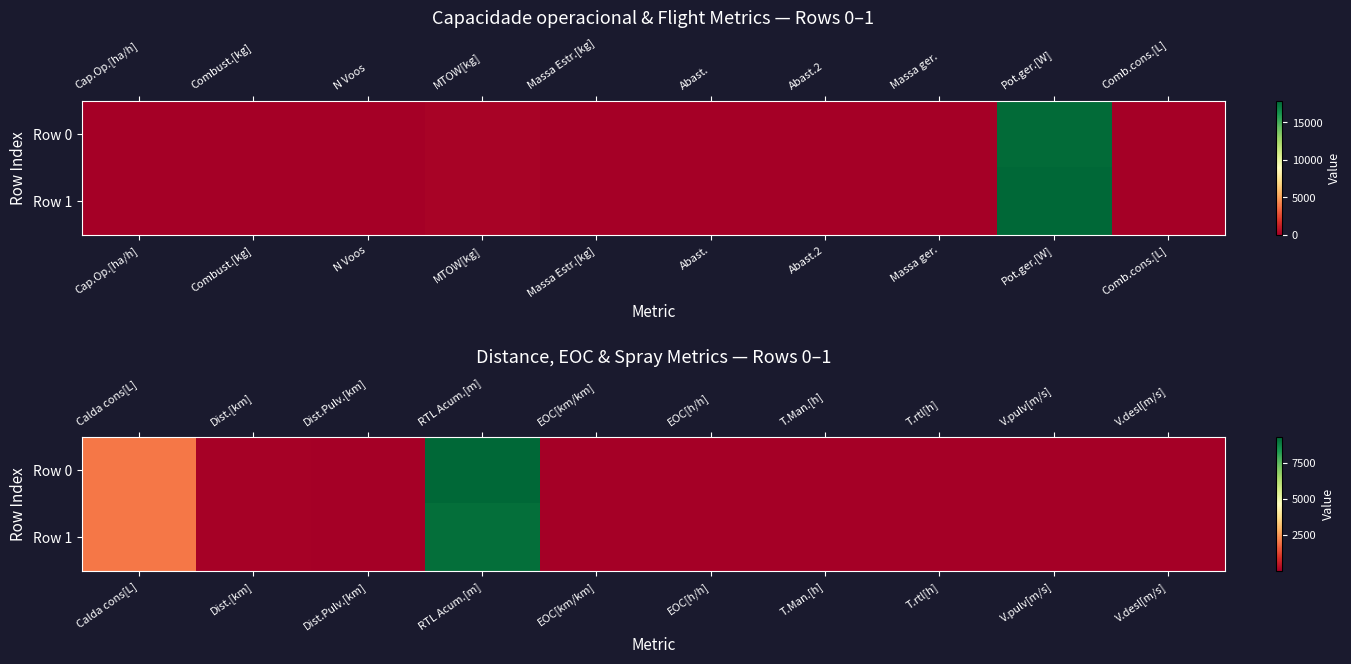

What is the total value across all series at Dist.Pulv.[km]?

46.7